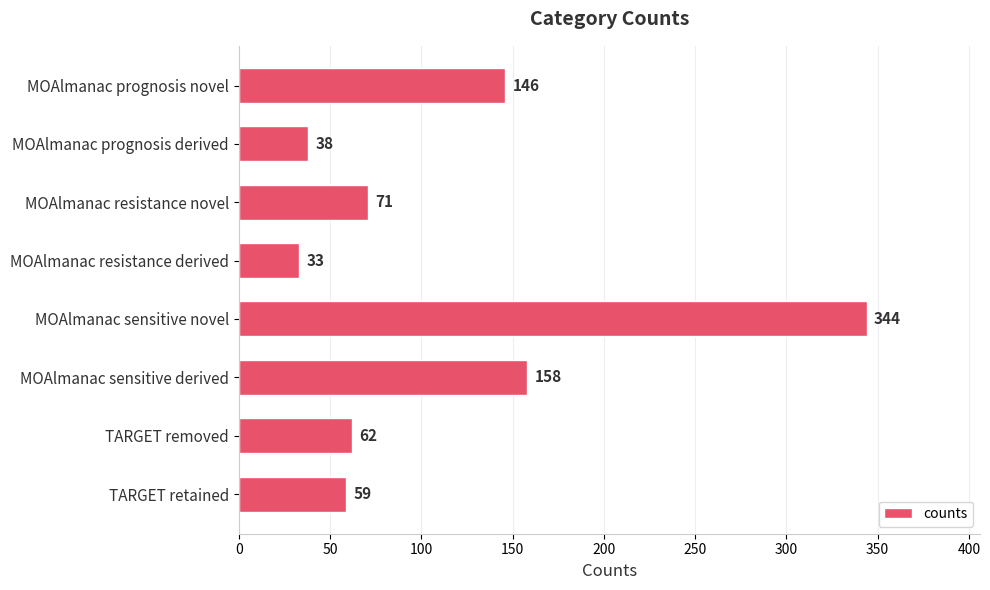

Reading top to bottom, what are all the values shown in this chart?

MOAlmanac prognosis novel=146	MOAlmanac prognosis derived=38	MOAlmanac resistance novel=71	MOAlmanac resistance derived=33	MOAlmanac sensitive novel=344	MOAlmanac sensitive derived=158	TARGET removed=62	TARGET retained=59